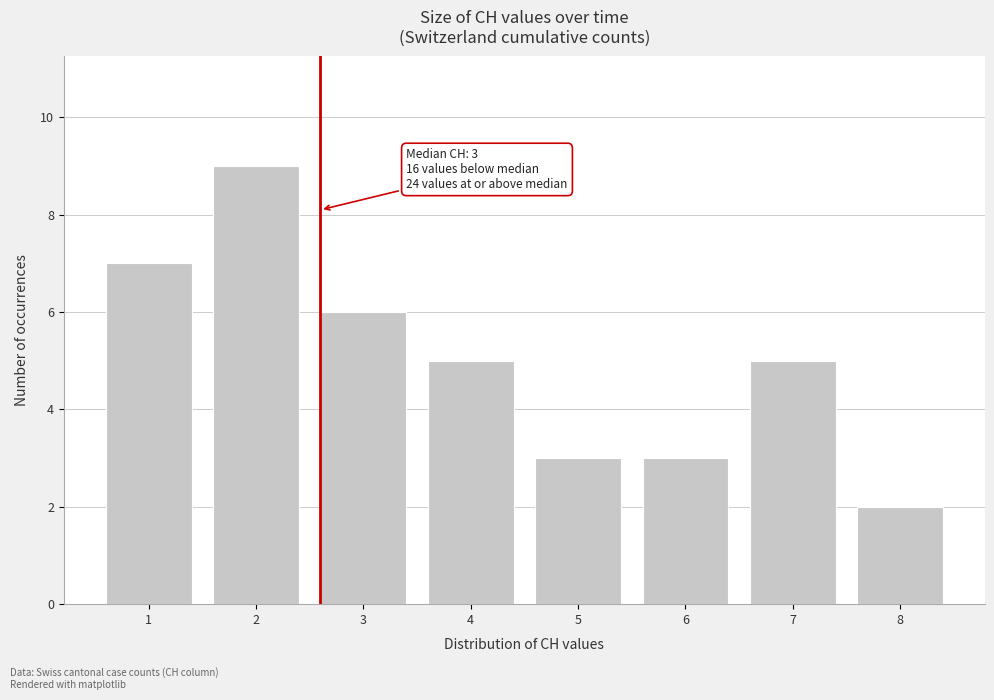

Reading left to right, transcribe all the data shown in this chart.

1=7	2=9	3=6	4=5	5=3	6=3	7=5	8=2